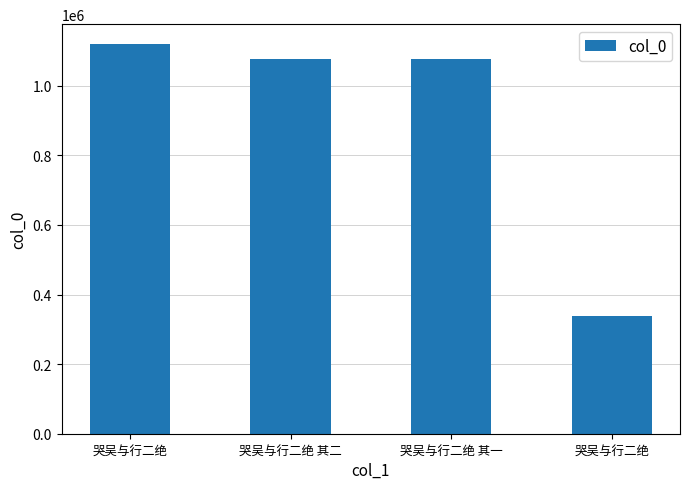

Approximately how many times larger is the value at 哭吴与行二绝 compared to 哭吴与行二绝 其一?

1.0